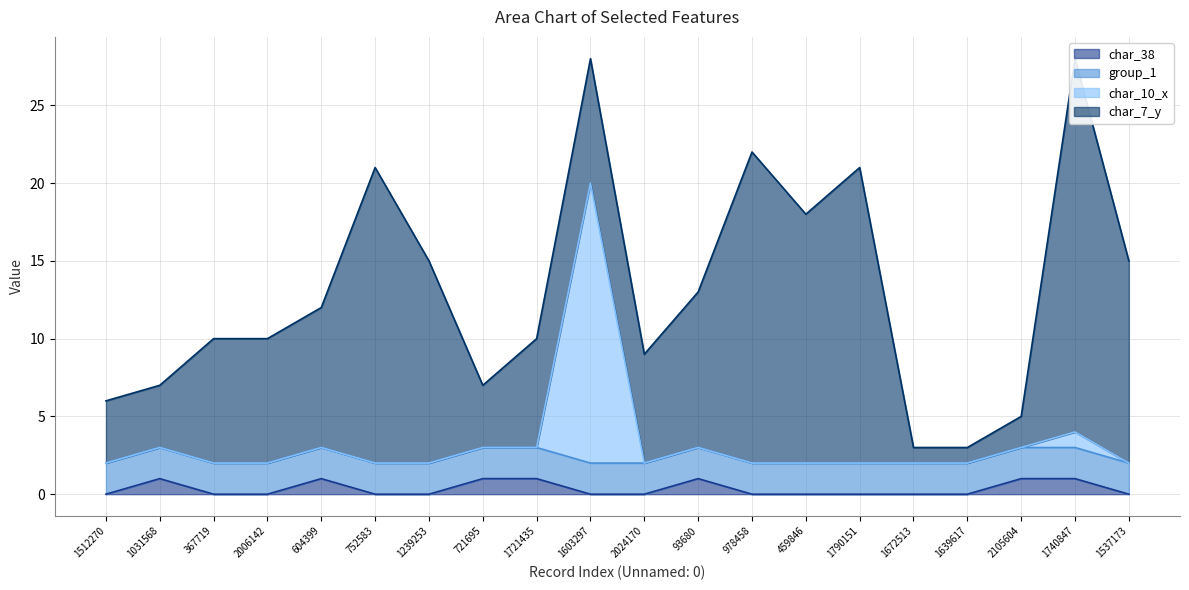

Is it true that char_38 equals 1 at 604399?

True